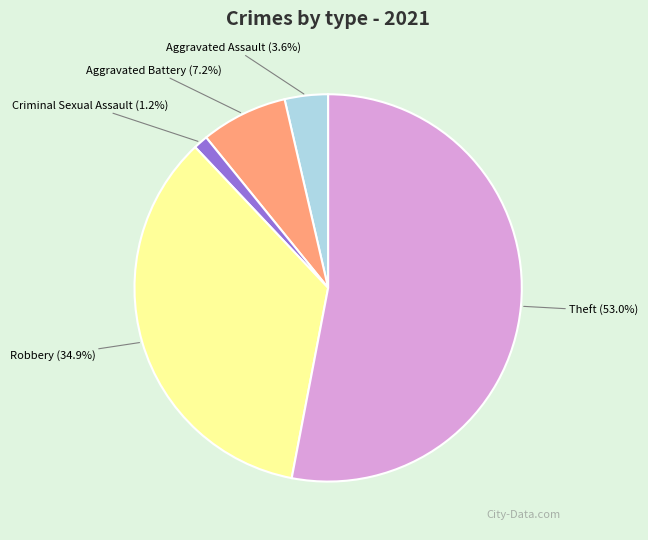

Rank the categories by value from highest to lowest.

Theft (53.0%), Robbery (34.9%), Aggravated Battery (7.2%), Aggravated Assault (3.6%), Criminal Sexual Assault (1.2%)